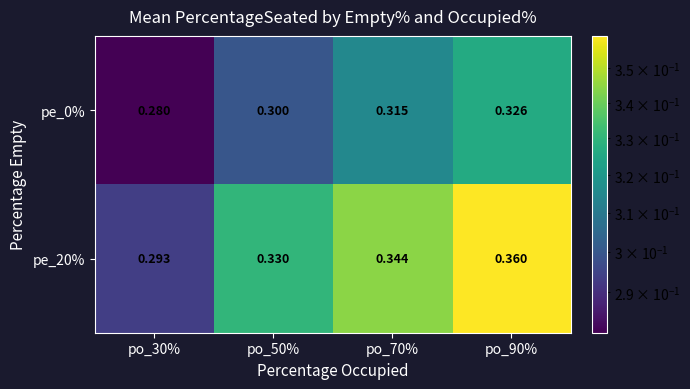

Reading left to right, list all the values displayed in this chart.

pe_0%: po_30%=0.3	po_50%=0.3	po_70%=0.3	po_90%=0.3
pe_20%: po_30%=0.3	po_50%=0.3	po_70%=0.3	po_90%=0.4